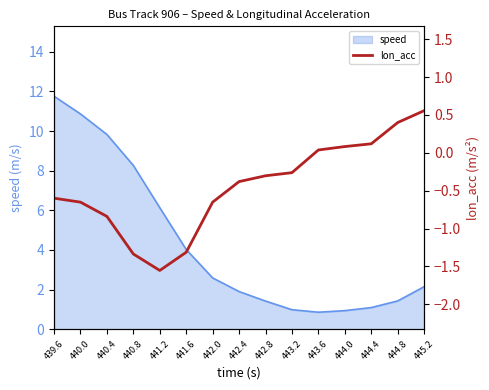

True or false: speed has a value of 1.6 at 443.2.

False